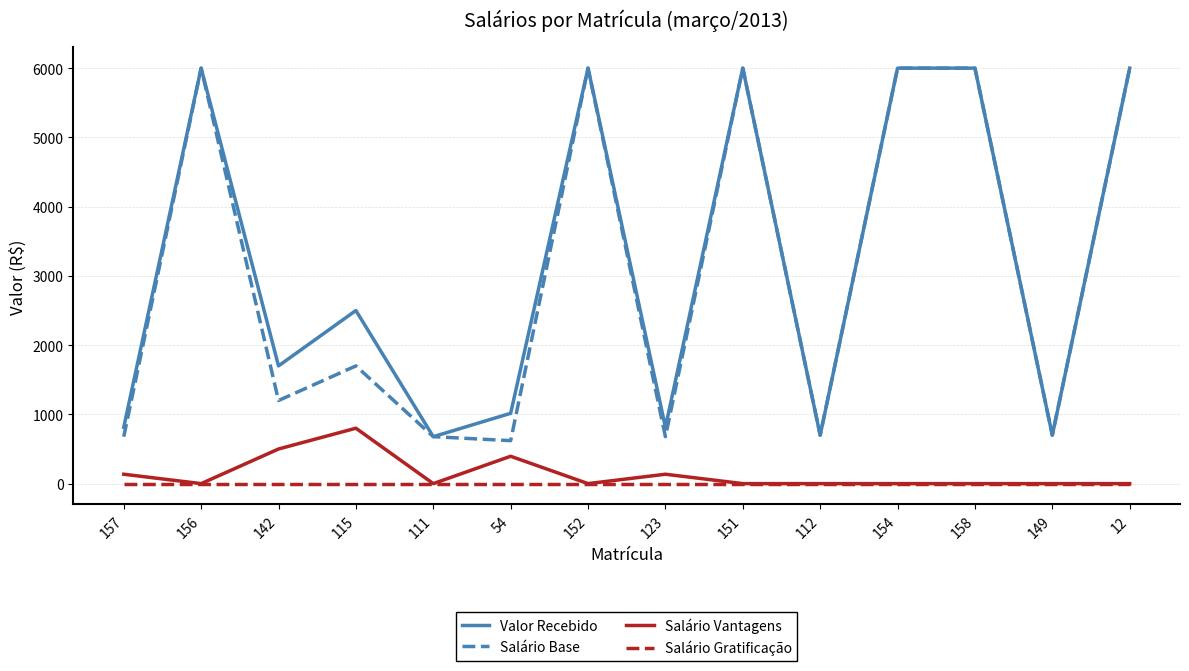

True or false: Salário Gratificação and Salário Base intersect in this chart.

False